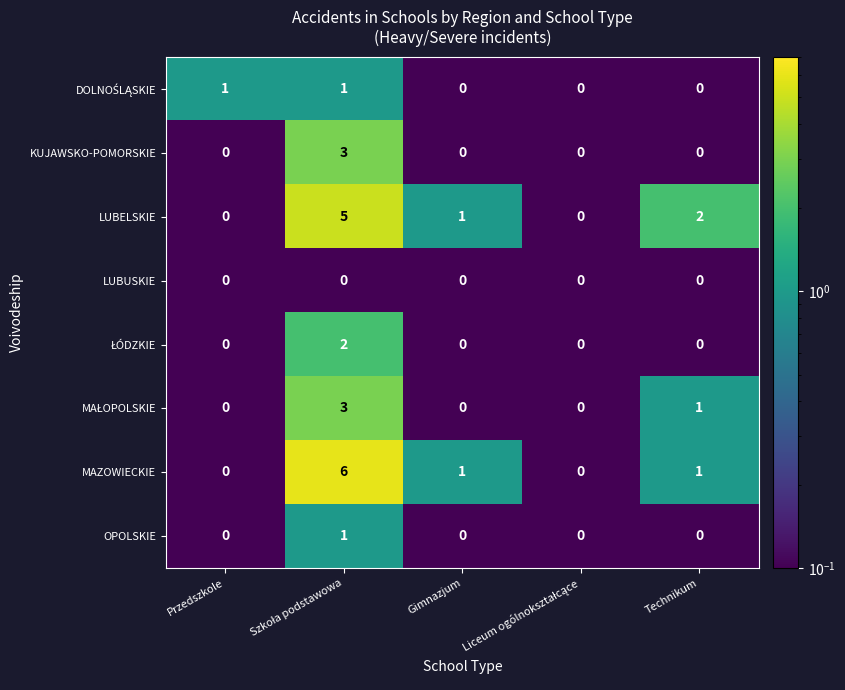

Which series has the largest range (max minus min)?

MAZOWIECKIE